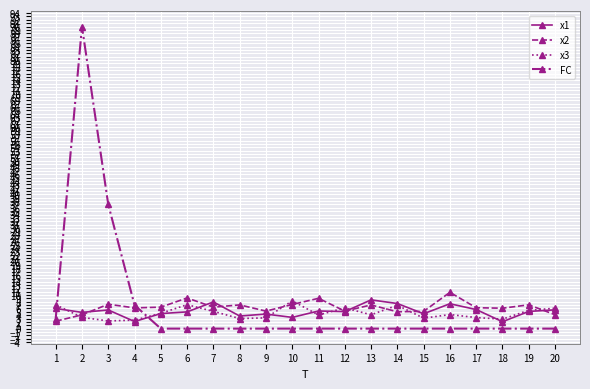

True or false: x3 has more than 2 interior local peaks.

True